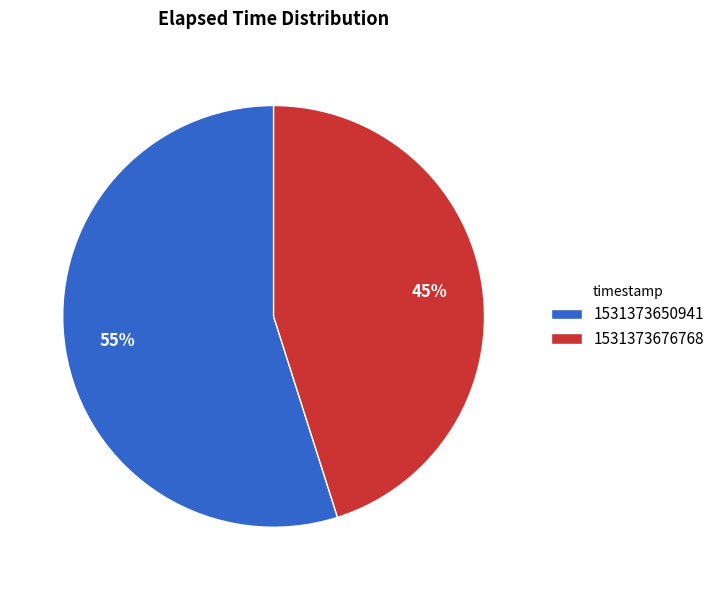

Count the number of slices in the pie.

2